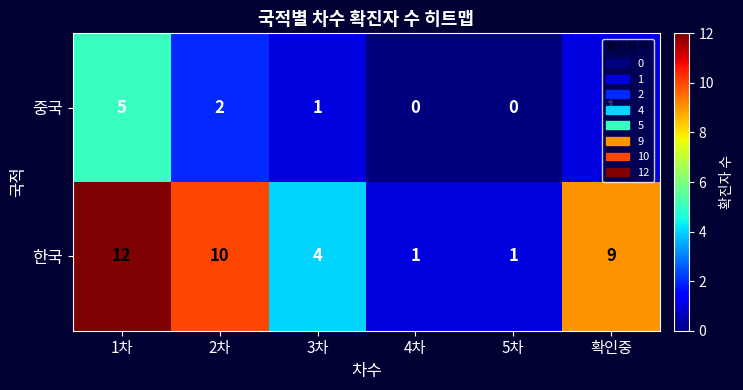

At which category does the chart reach its peak across all series?

1차